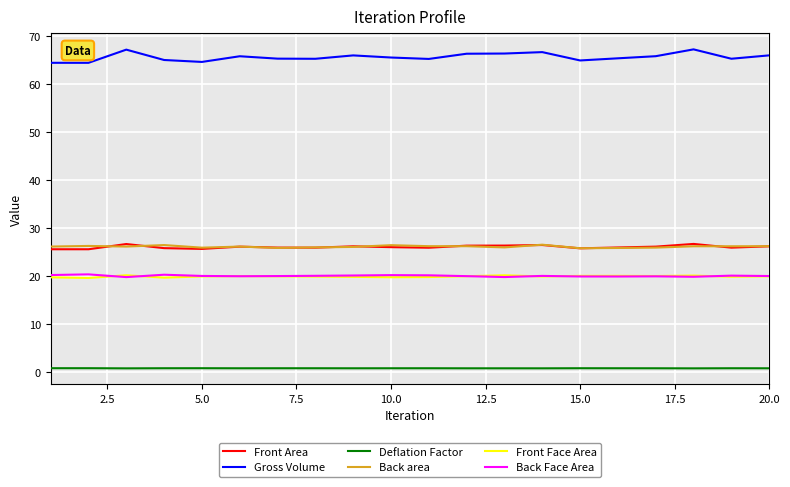

What is the maximum value shown in the chart?

67.2